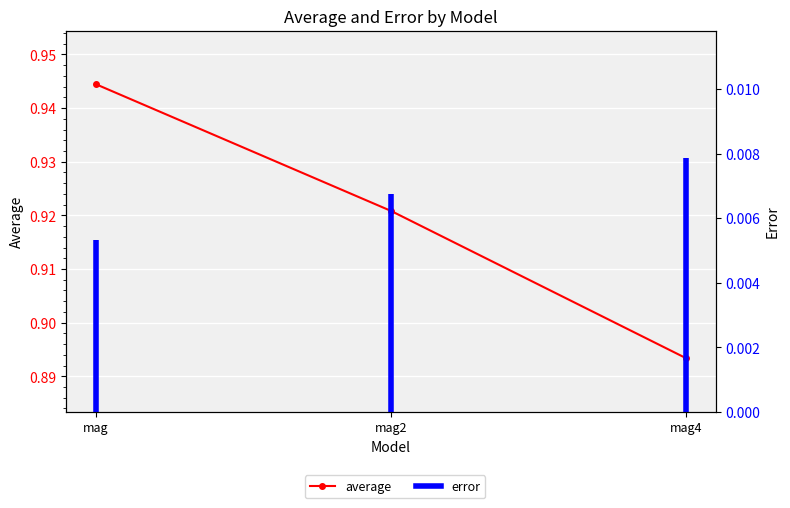

Count the number of categories in the chart.

3